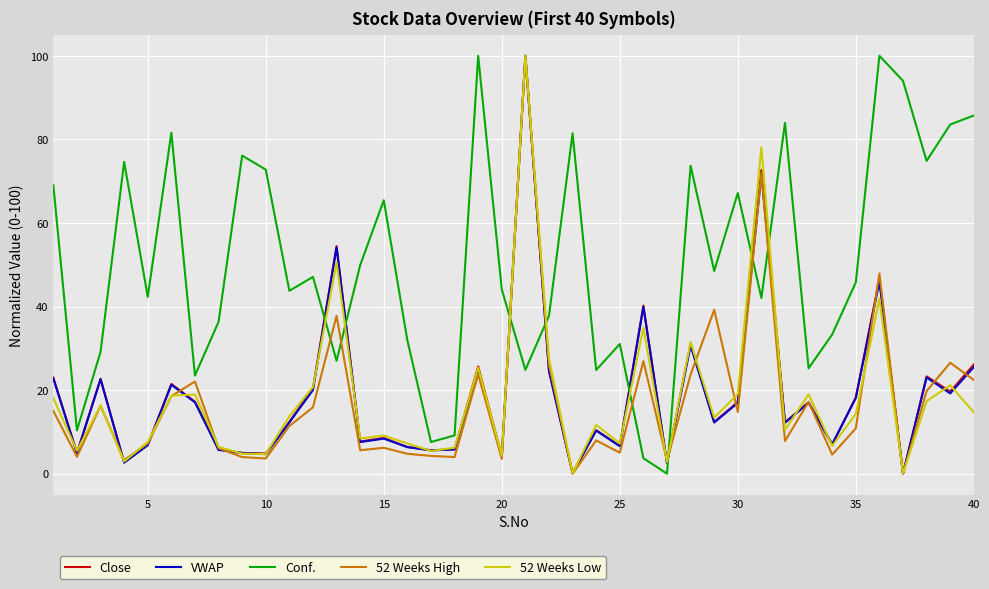

What is the highest value of the Close series?

100.0